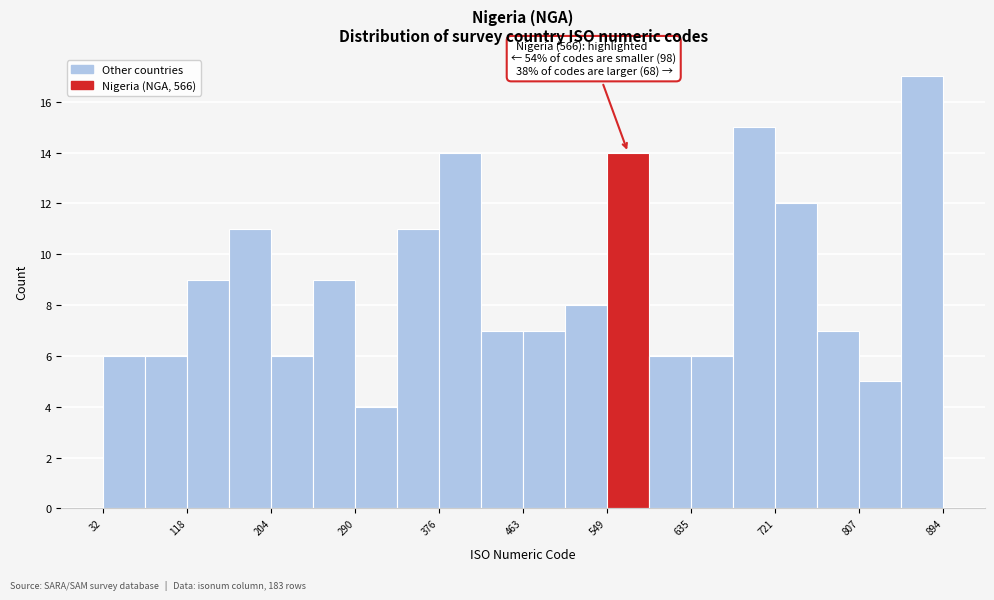

Which range on the x-axis has the tallest bar?

850 to 890